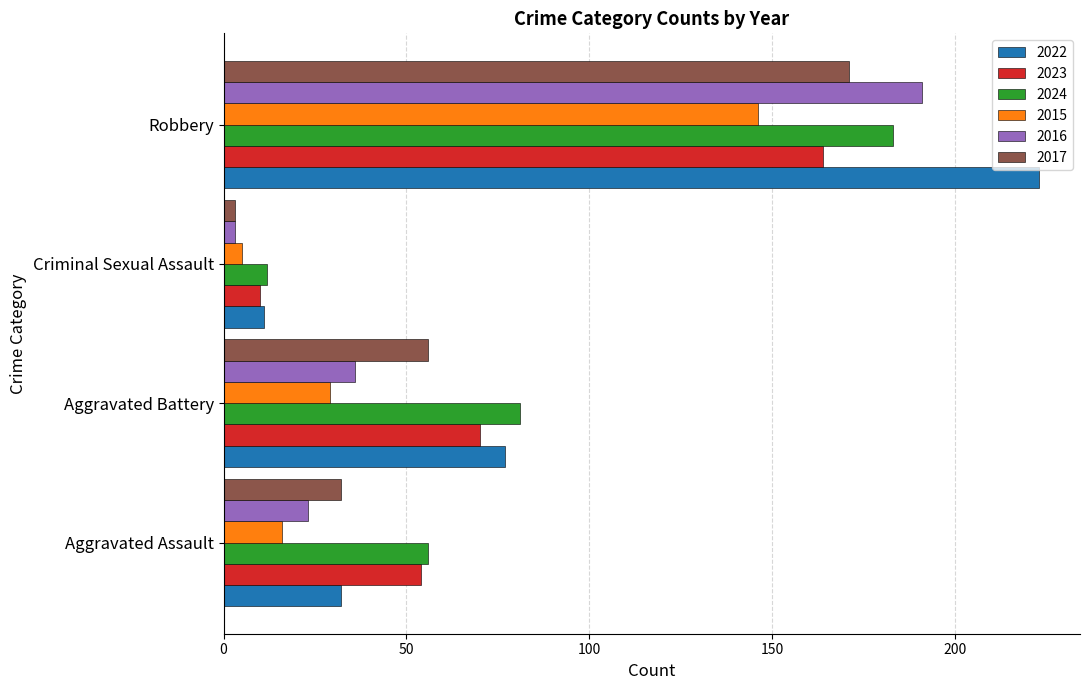

Which series has the largest total across all categories?

2022